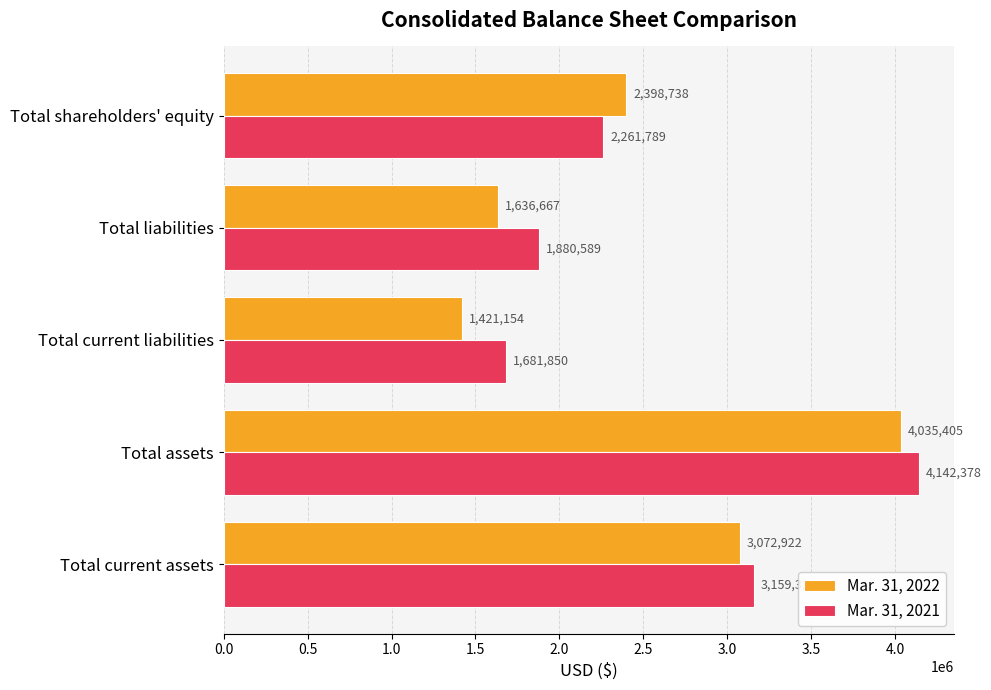

The Mar. 31, 2021 series shows 676973 at Total liabilities. True or false?

False